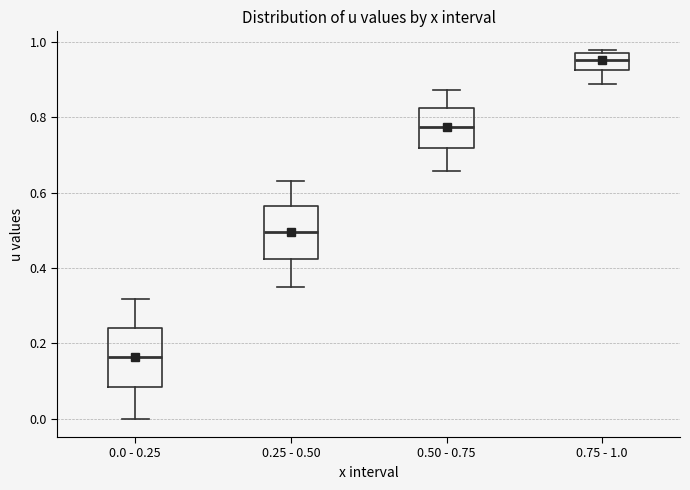

Reading left to right, transcribe this box plot: for each box, give where its median line is, the range the box spans, and where its two whiskers end, as read against the y-axis. The values are not printed on the chart, so give them approximately, as read against the axis.

0.0 - 0.25: median 0.16, box 0.08 to 0.24, whiskers 0.00 to 0.32
0.25 - 0.50: median 0.50, box 0.42 to 0.56, whiskers 0.36 to 0.64
0.50 - 0.75: median 0.78, box 0.72 to 0.82, whiskers 0.66 to 0.88
0.75 - 1.0: median 0.96, box 0.92 to 0.98, whiskers 0.88 to 0.98 (just above the box's upper edge)